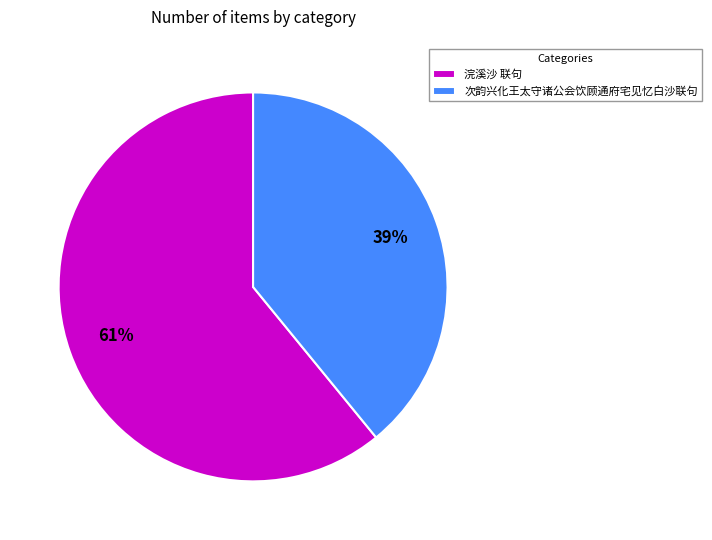

Is it true that 次韵兴化王太守诸公会饮顾通府宅见忆白沙联句 is 53% of the pie?

False